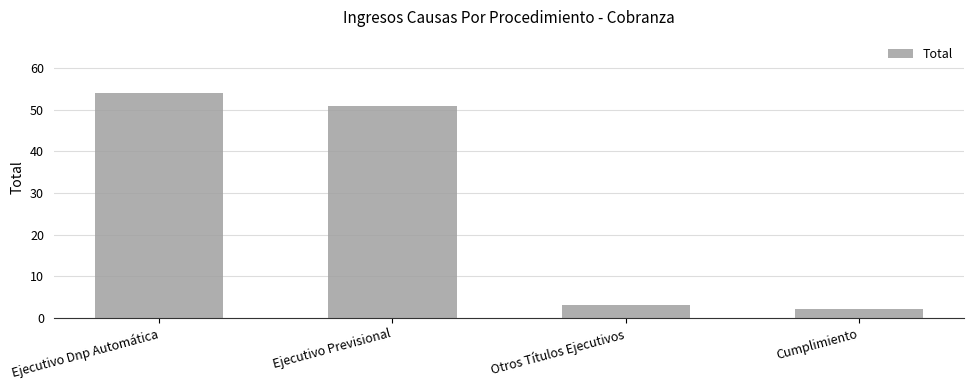

Are the bars grouped side by side (vs. stacked)?

No